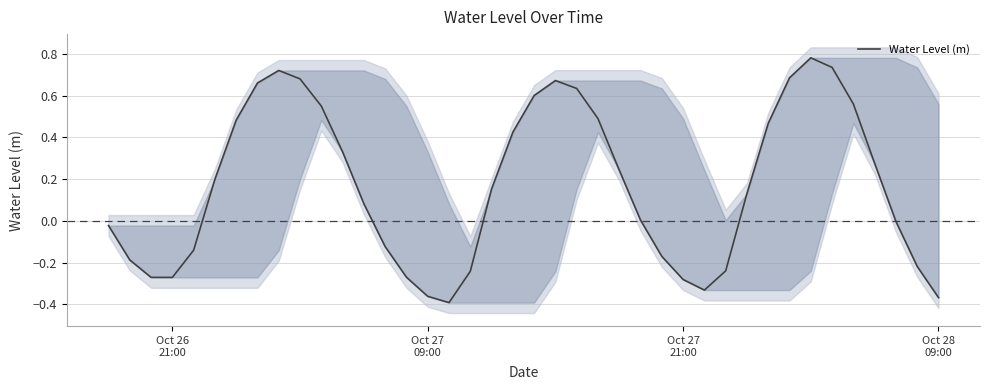

What is the sum of all values?

6.7